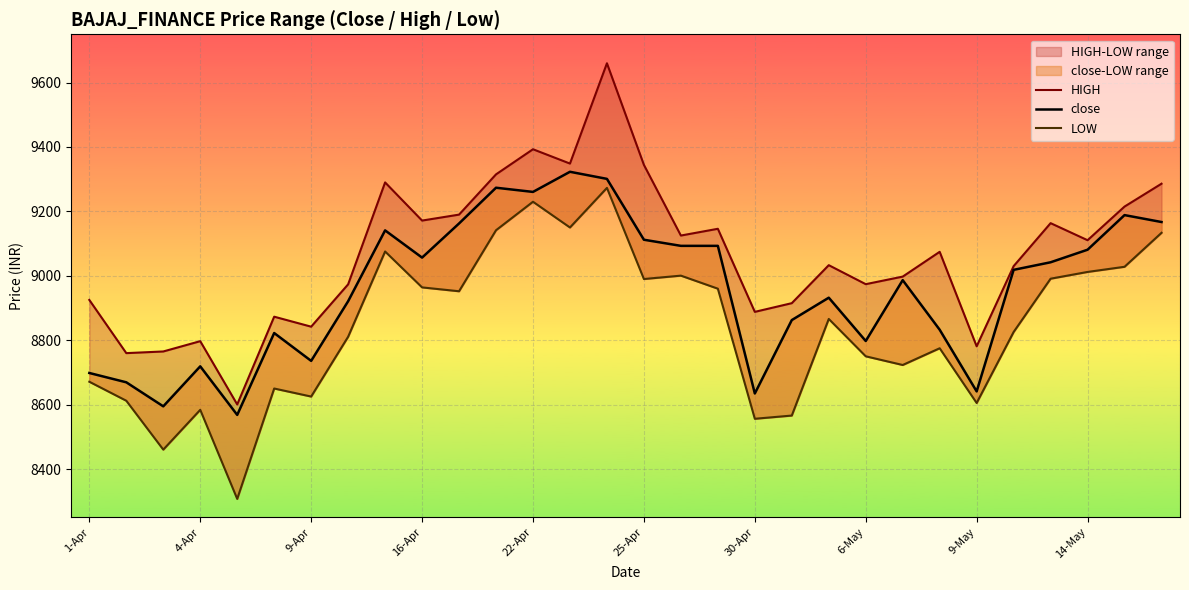

Reading left to right, what are all the values shown in this chart?

HIGH: 8925.0	8759.9	8765.0	8797.0	8600.5	8873.0	8842.0	8973.5	9290.0	9171.5	9190.0	9315.0	9393.0	9348.5	9660.0	9344.5	9125.0	9146.0	8888.0	8915.0	9033.0	8974.0	8997.5	9074.5	8781.0	9030.0	9163.5	9110.5	9215.0	9286.0
close: 8698.2	8669.2	8594.6	8718.9	8568.0	8822.2	8735.8	8921.1	9141.0	9056.5	9162.5	9273.5	9260.5	9323.0	9301.0	9112.0	9093.0	9093.0	8634.5	8862.5	8932.0	8797.5	8986.5	8832.5	8641.0	9018.5	9042.0	9081.0	9188.5	9167.0
LOW: 8671.0	8612.0	8460.2	8583.8	8307.1	8650.0	8625.0	8810.7	9075.5	8964.0	8952.0	9141.5	9230.0	9150.0	9273.0	8990.0	9000.5	8960.0	8556.0	8566.0	8866.0	8750.0	8723.0	8775.0	8605.0	8825.5	8991.0	9012.0	9028.0	9133.5